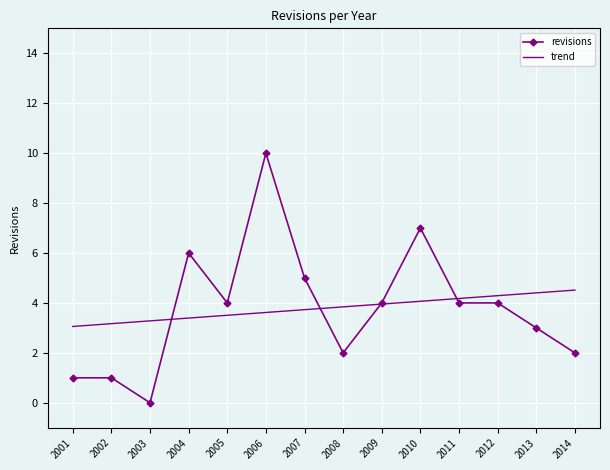

What is the average value of the trend series?

3.8